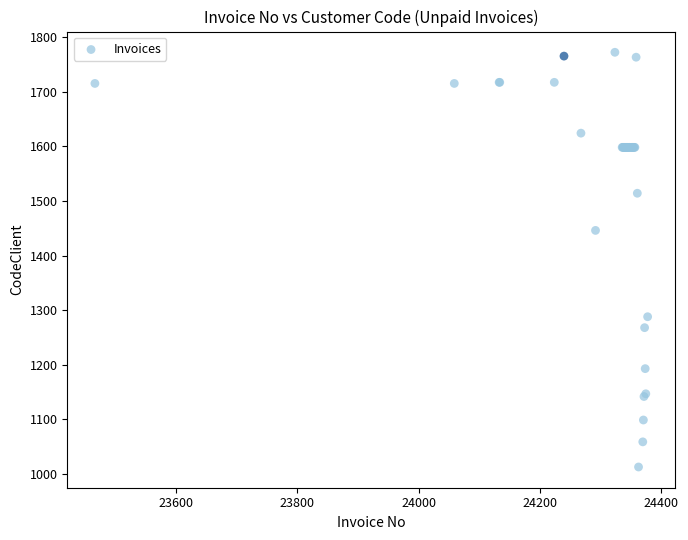

What Y value in the scatter plot is closest to 1392?

1446